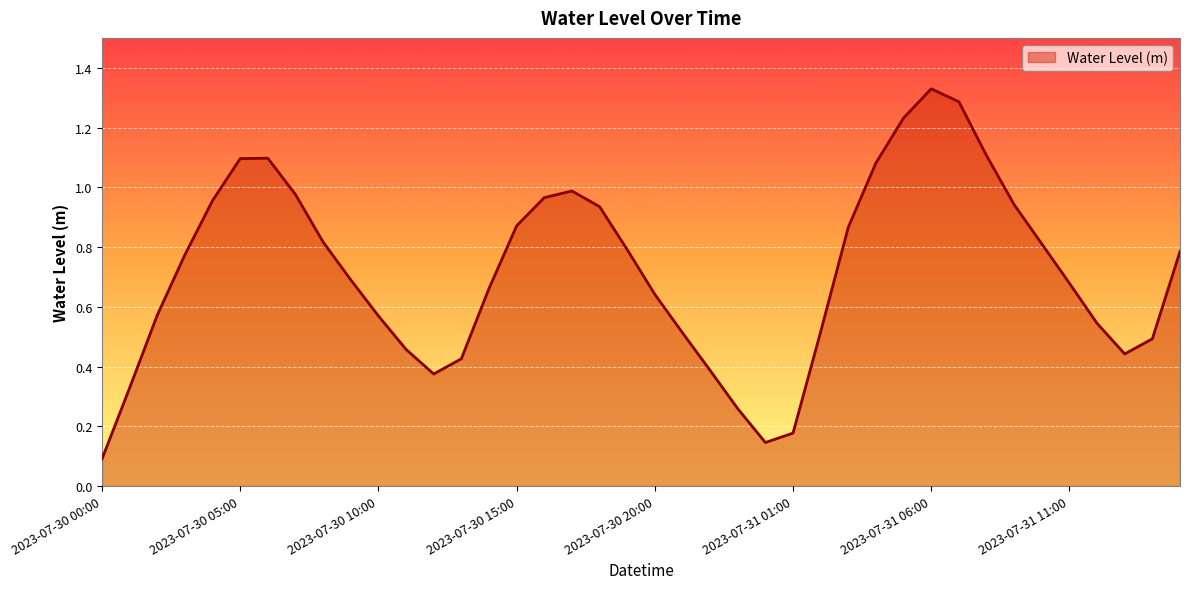

How many lines are shown in the chart?

1